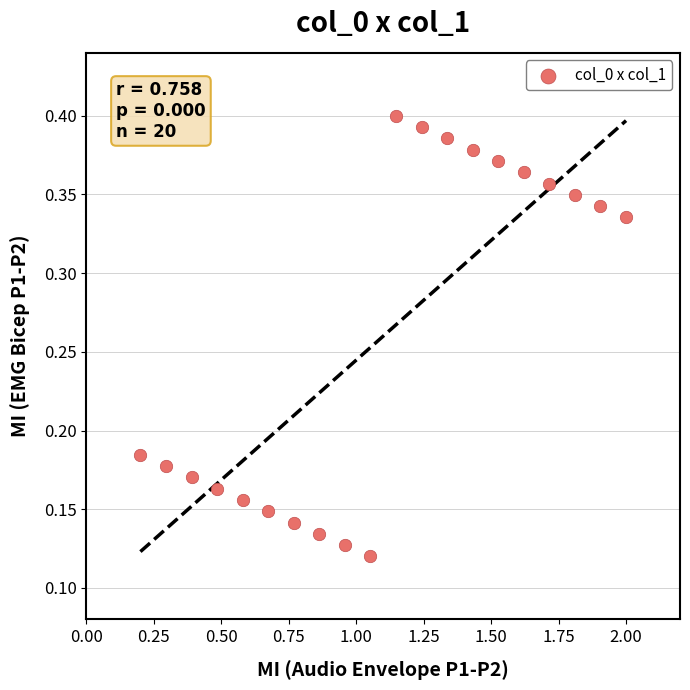

What is the range of X values (max minus min)?

1.8